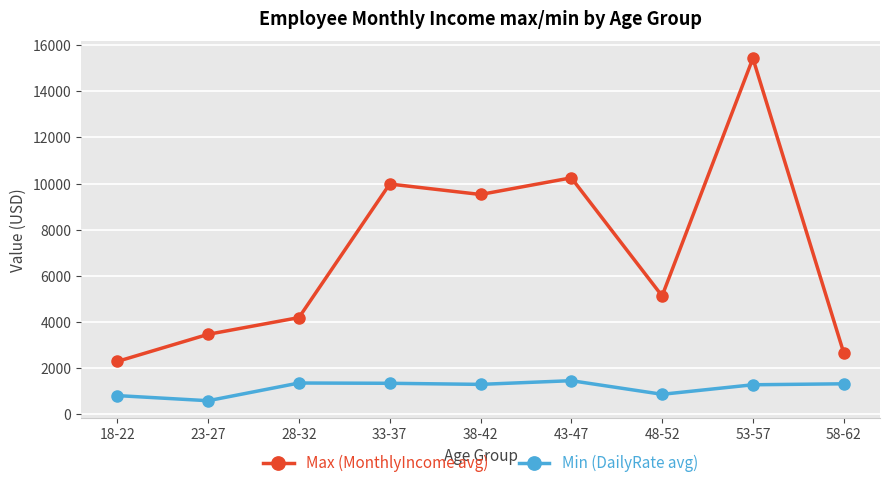

At how many categories does at least one series exceed 14412?

1